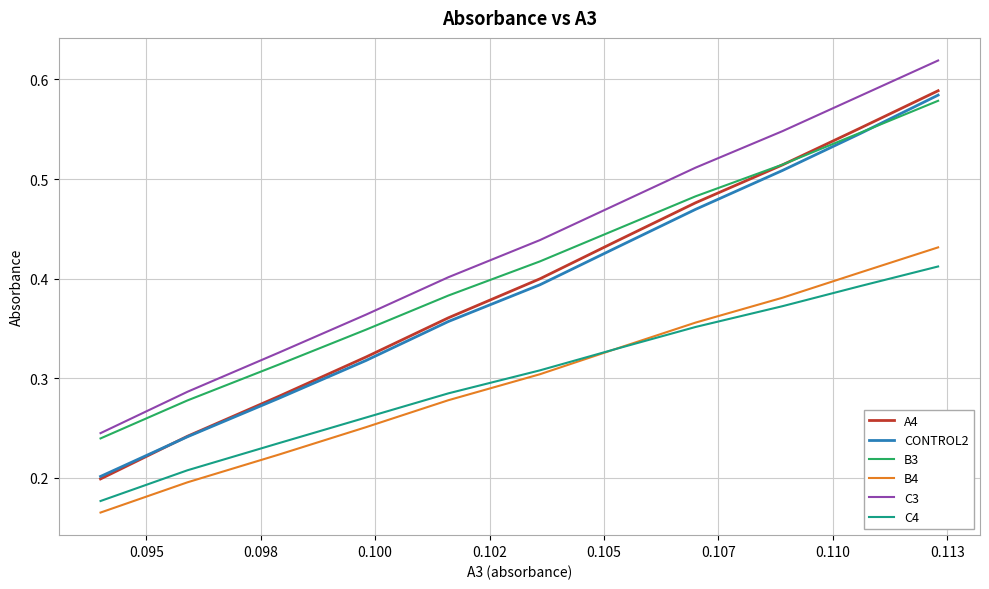

True or false: C4 and CONTROL2 intersect in this chart.

False